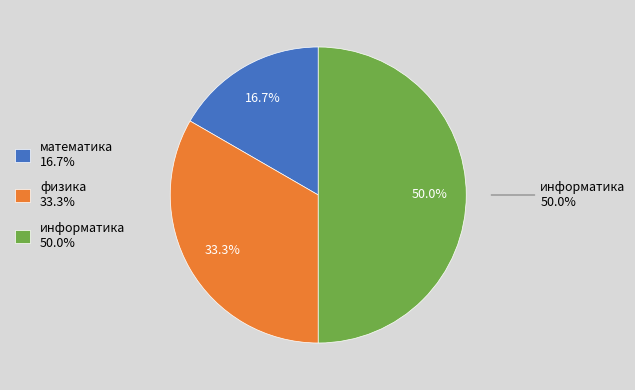

True or false: физика accounts for 33% of the total.

True